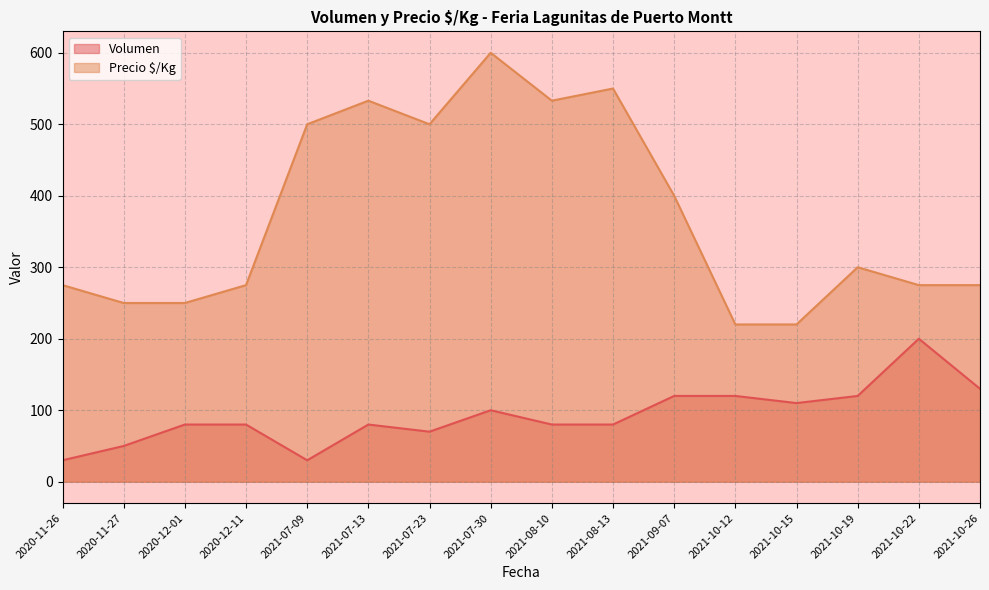

At which label is Volumen closest to 115?

2021-10-19